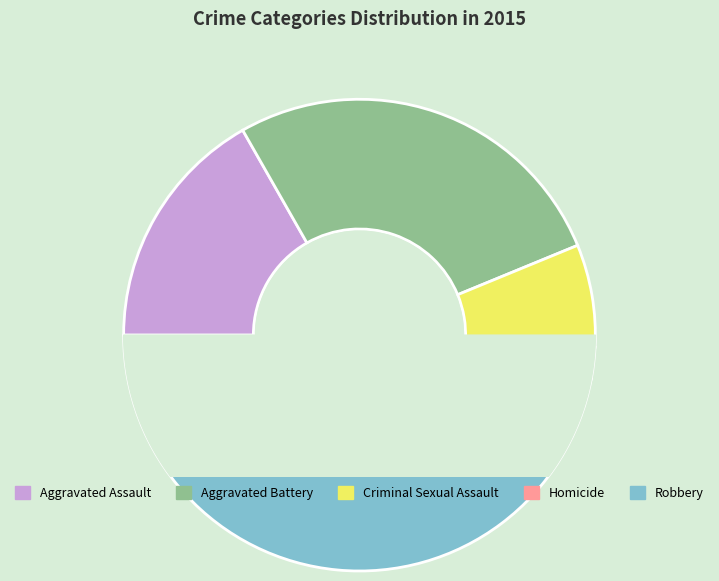

To the nearest percent, what is the difference between the largest and smallest slice percentages?

45%